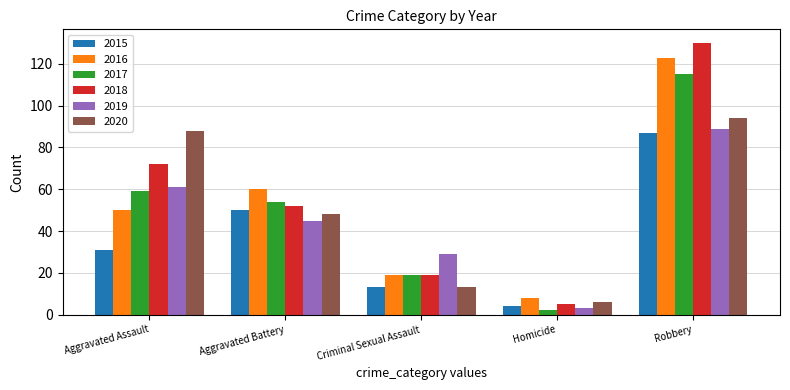

How many groups of bars are there?

5